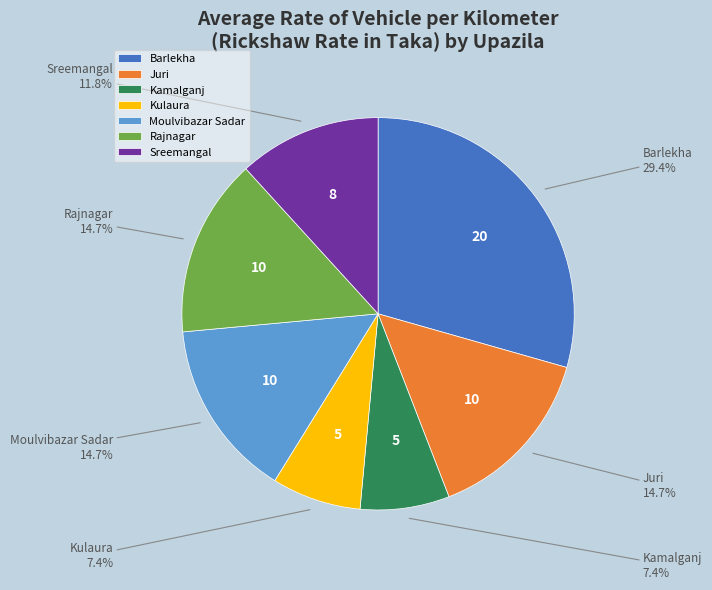

Does Sreemangal represent more than half of the total?

No